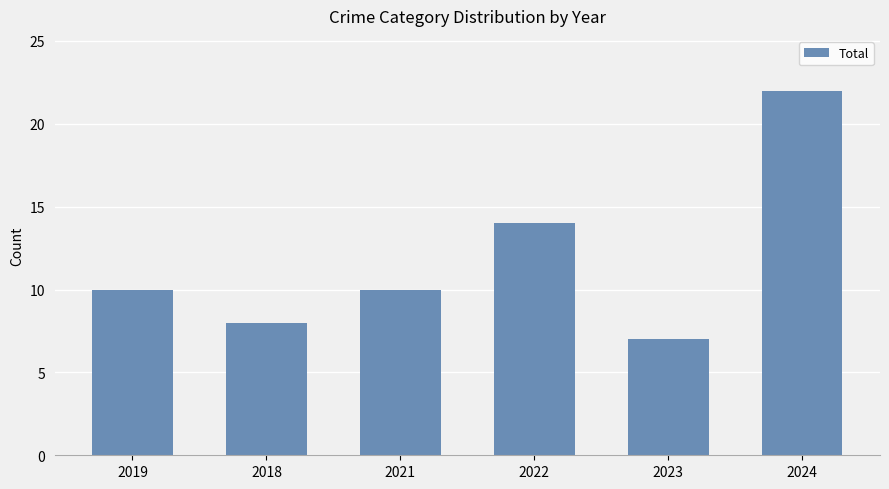

At which label is the value closest to 14?

2022